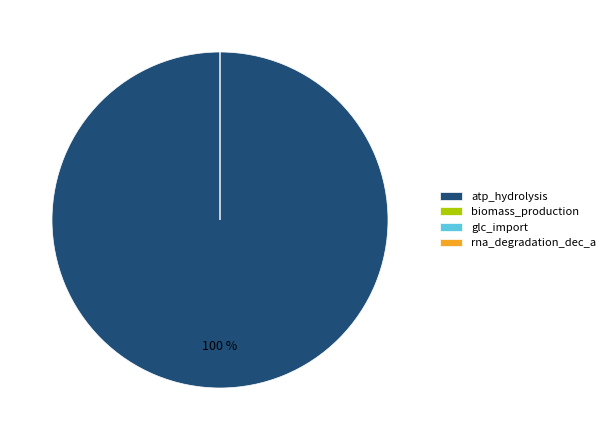

How many slices are in this pie chart?

4